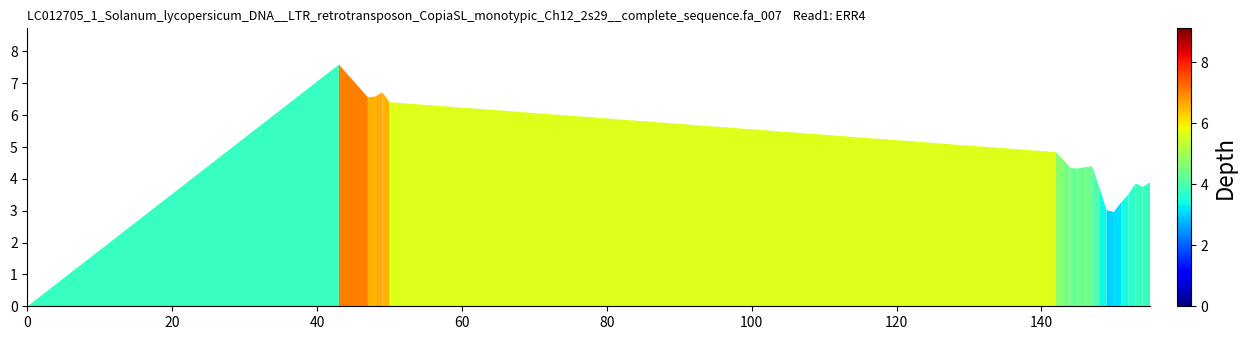

What is the difference between the maximum and minimum values?

7.6